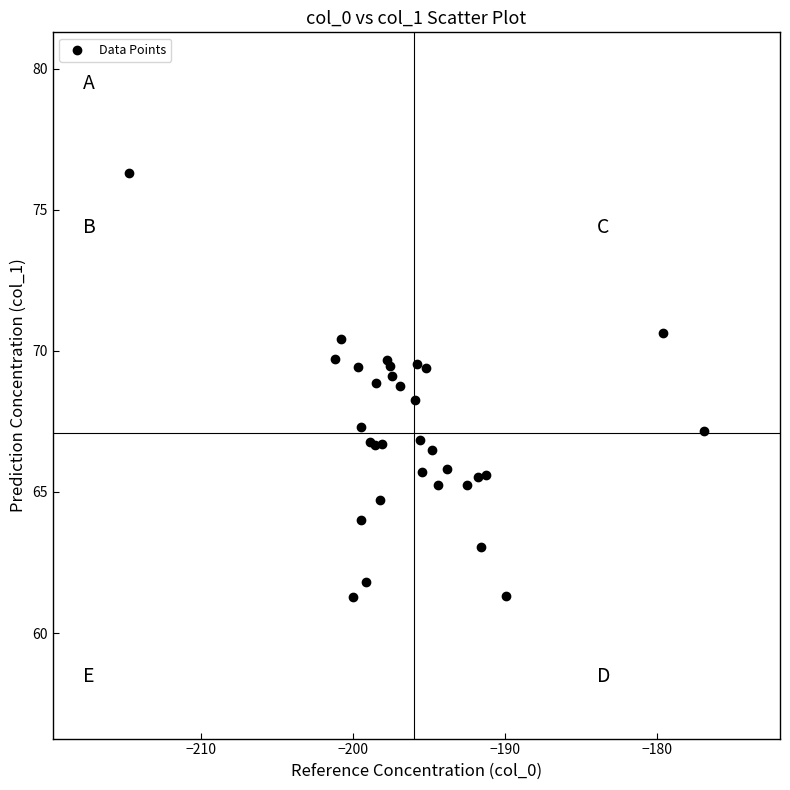

What Y value in the scatter plot is closest to 68?

68.3